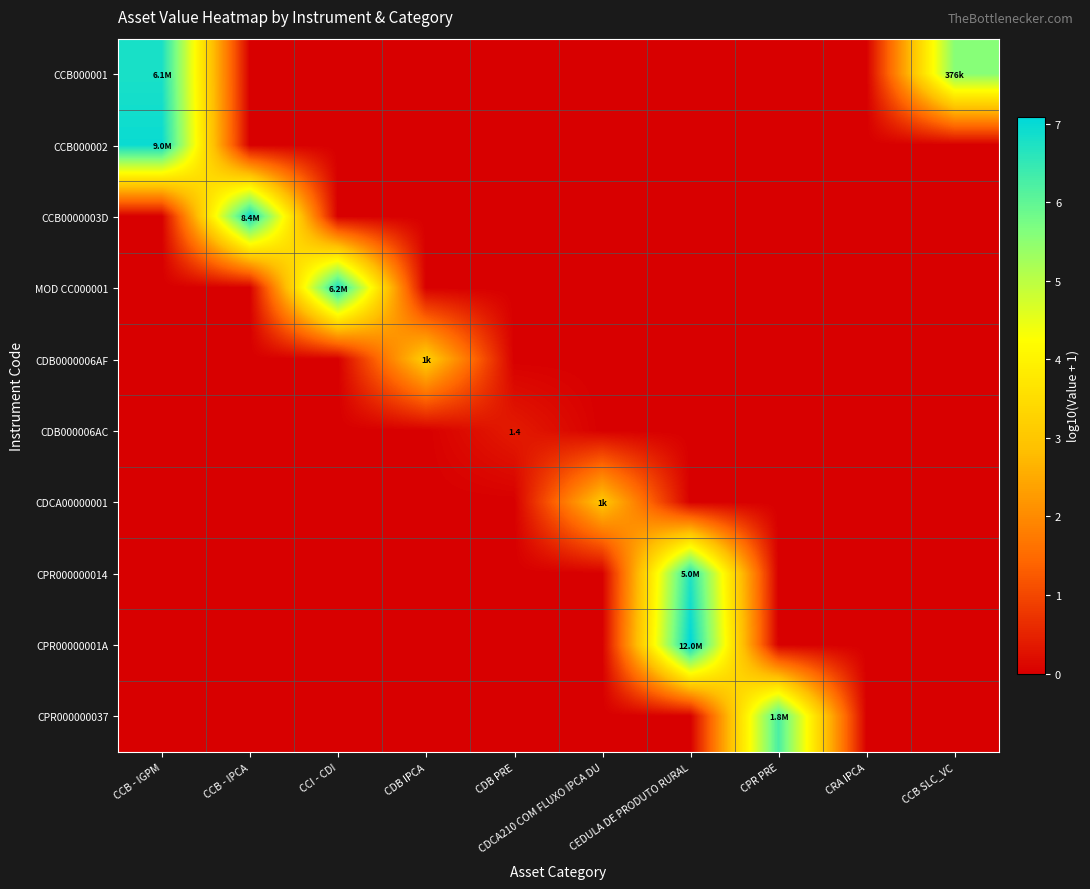

Which series changed the most between CDB IPCA and CPR PRE?

CPR000000037